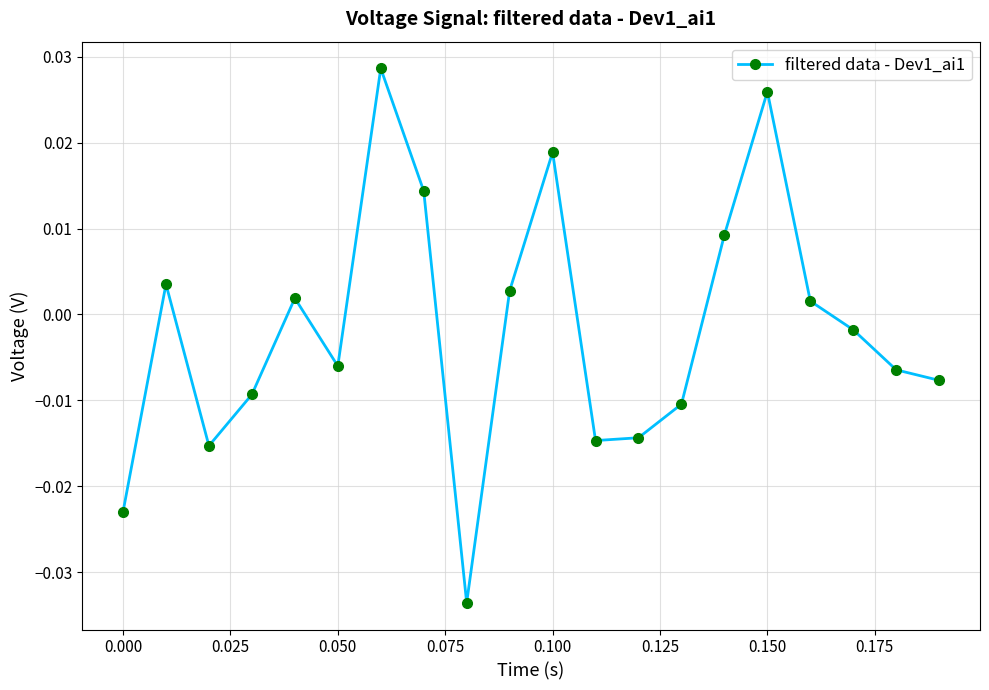

True or false: there are more than 2 points higher than both neighbors.

True